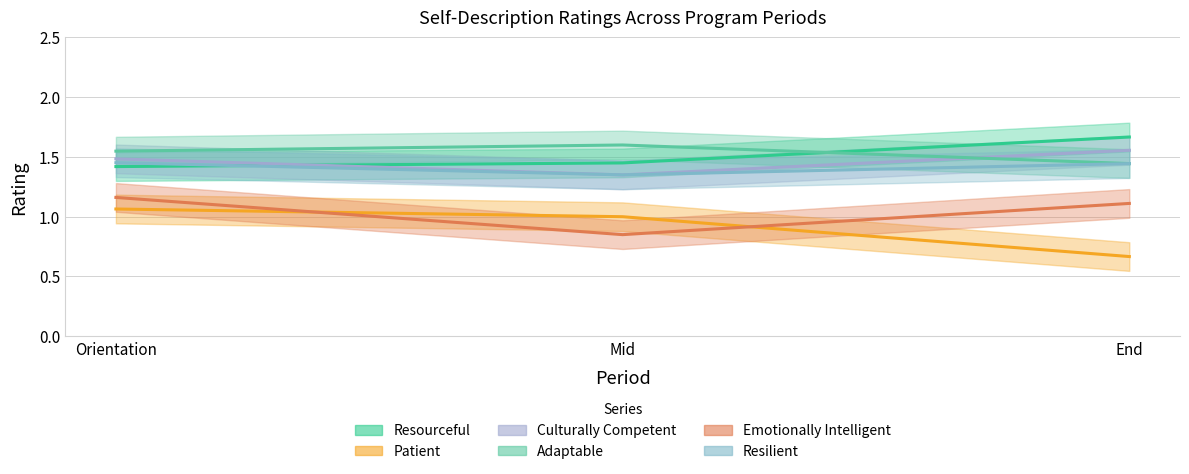

How many data points does each series have?

3